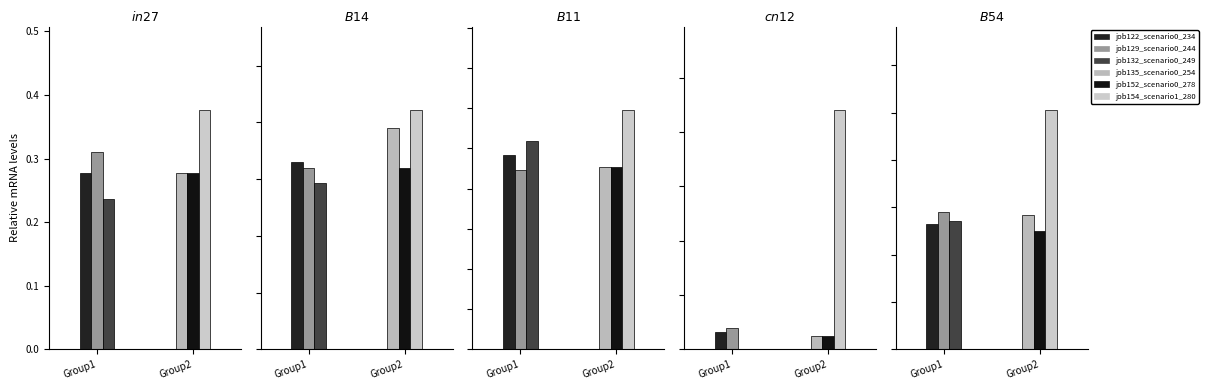

What position from the right is B54?

1